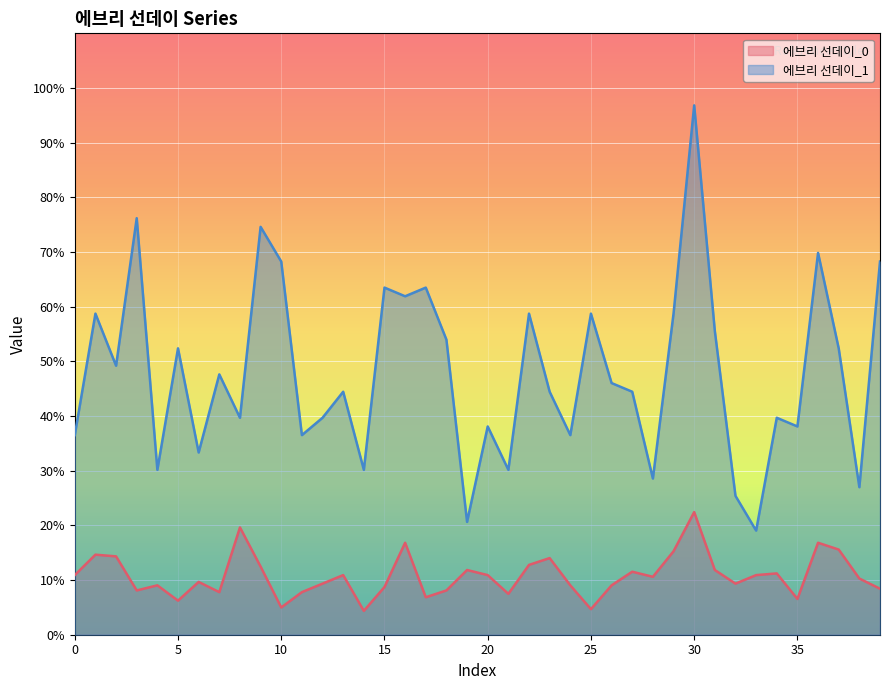

At which label is 에브리 선데이_1 closest to 57?

31